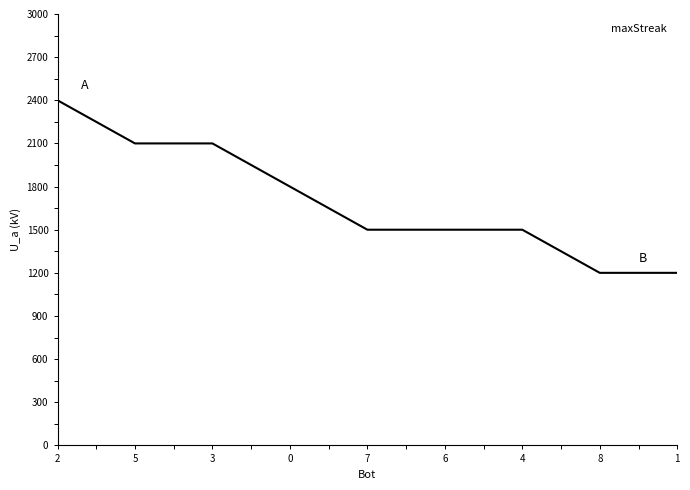

What position from the right is 1?

1